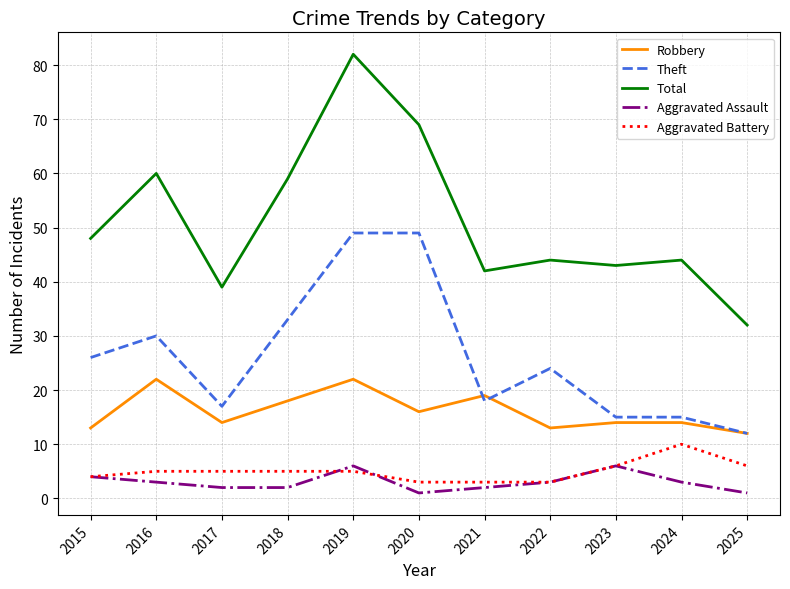

Reading left to right, extract all data points from this chart.

Robbery: 2015=13	2016=22	2017=14	2018=18	2019=22	2020=16	2021=19	2022=13	2023=14	2024=14	2025=12
Theft: 2015=26	2016=30	2017=17	2018=33	2019=49	2020=49	2021=18	2022=24	2023=15	2024=15	2025=12
Total: 2015=48	2016=60	2017=39	2018=59	2019=82	2020=69	2021=42	2022=44	2023=43	2024=44	2025=32
Aggravated Assault: 2015=4	2016=3	2017=2	2018=2	2019=6	2020=1	2021=2	2022=3	2023=6	2024=3	2025=1
Aggravated Battery: 2015=4	2016=5	2017=5	2018=5	2019=5	2020=3	2021=3	2022=3	2023=6	2024=10	2025=6